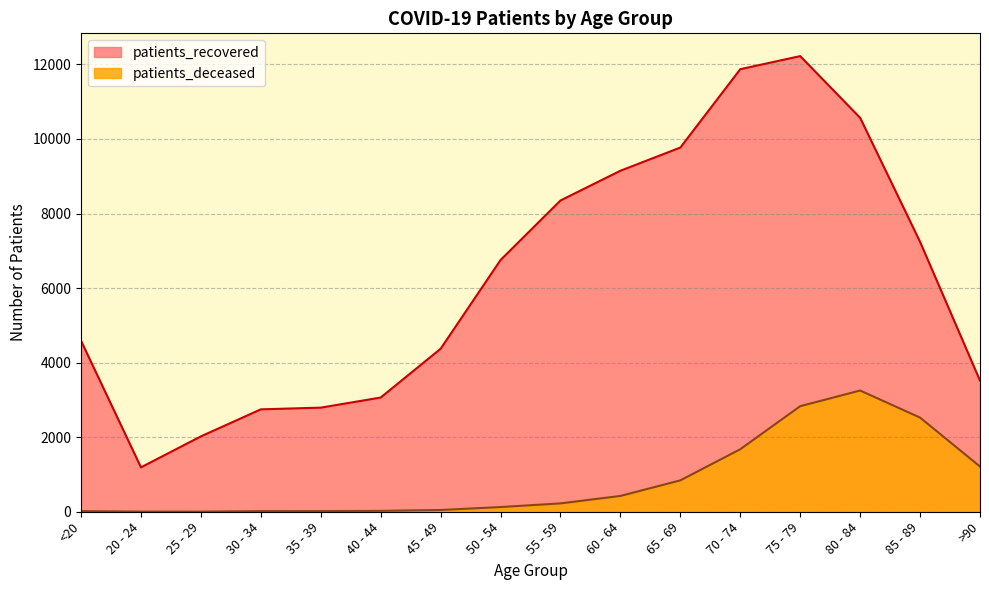

True or false: patients_deceased and patients_recovered intersect in this chart.

False